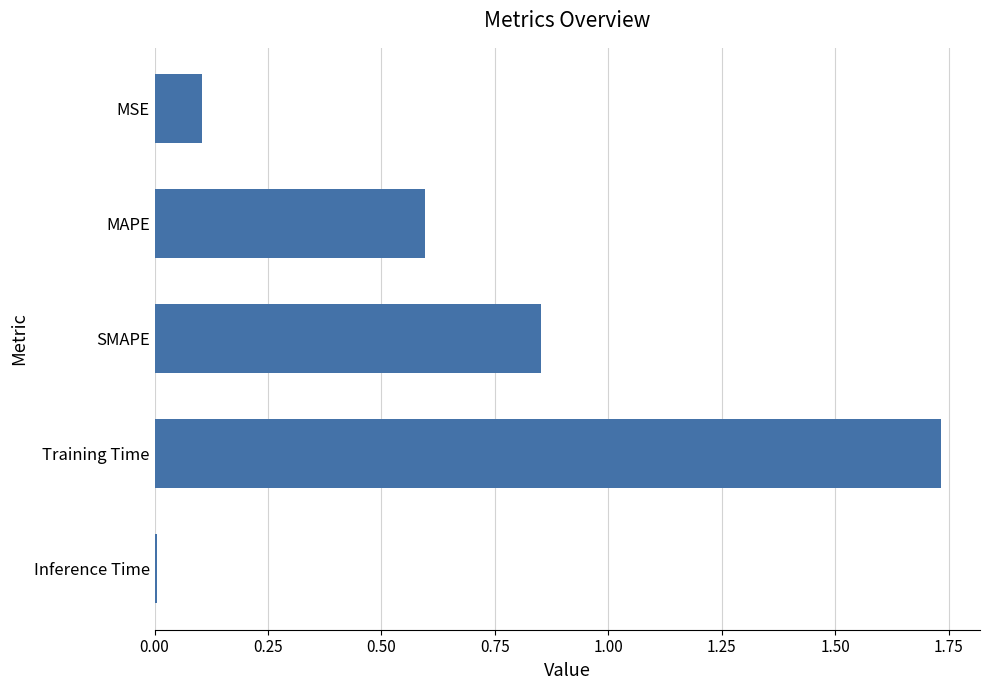

What is the label of the 2nd bar from the top?

MAPE